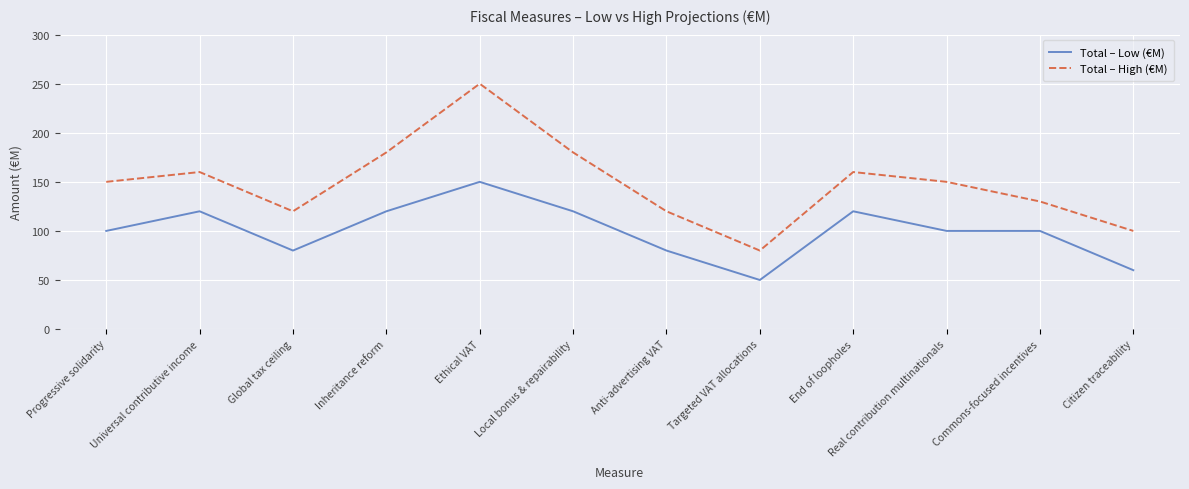

Rank the series at Global tax ceiling from lowest to highest value.

Total – Low (€M), Total – High (€M)